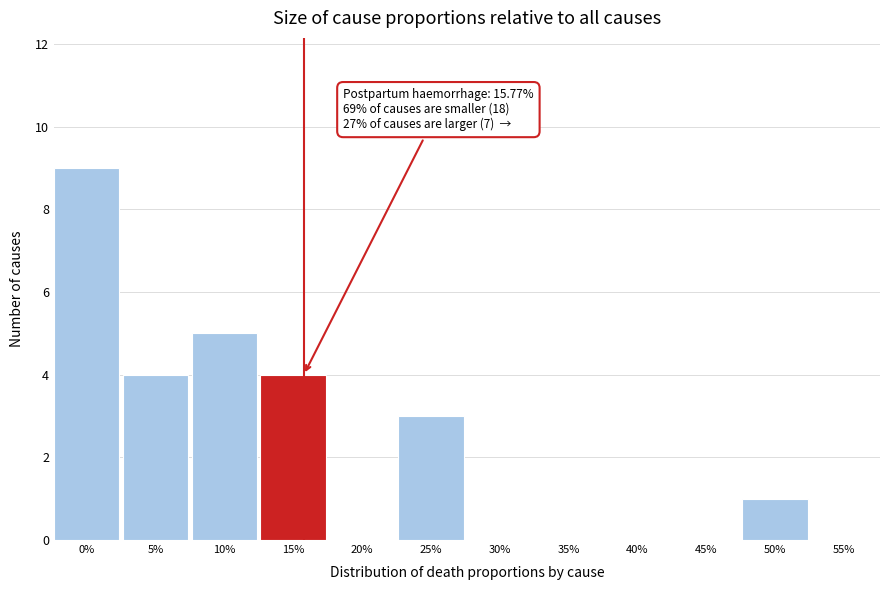

Reading right to left, extract all data points from this chart.

55%=0	50%=1	45%=0	40%=0	35%=0	30%=0	25%=3	20%=0	15%=4	10%=5	5%=4	0%=9